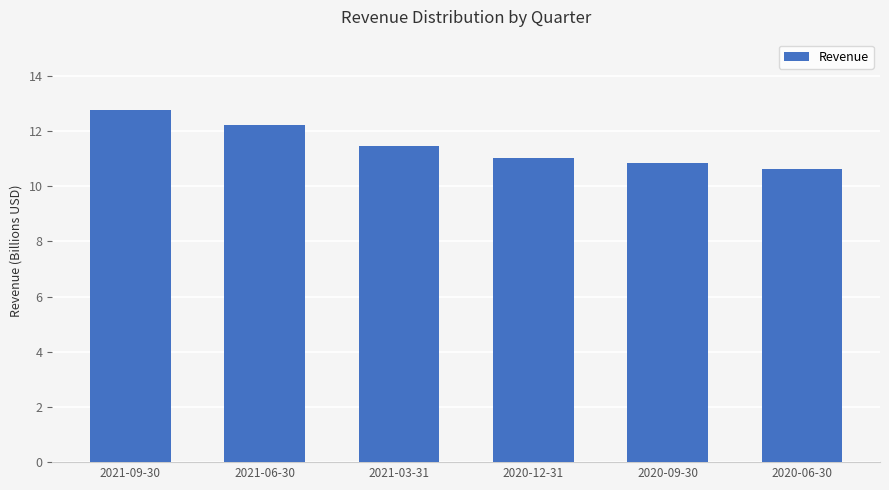

At which category does the chart reach its minimum across all series?

2020-06-30